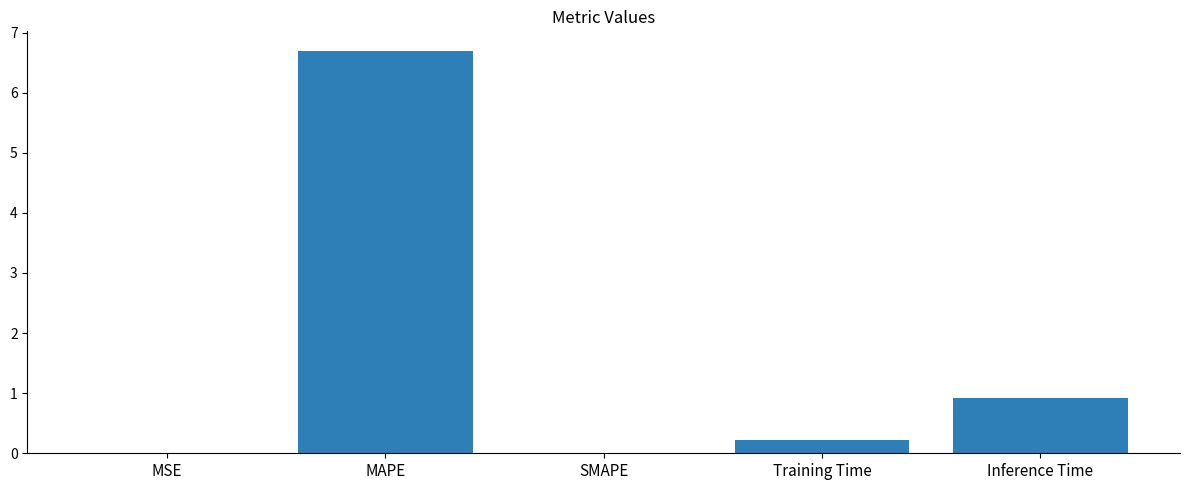

True or false: the data shows 0.2 at Training Time.

True